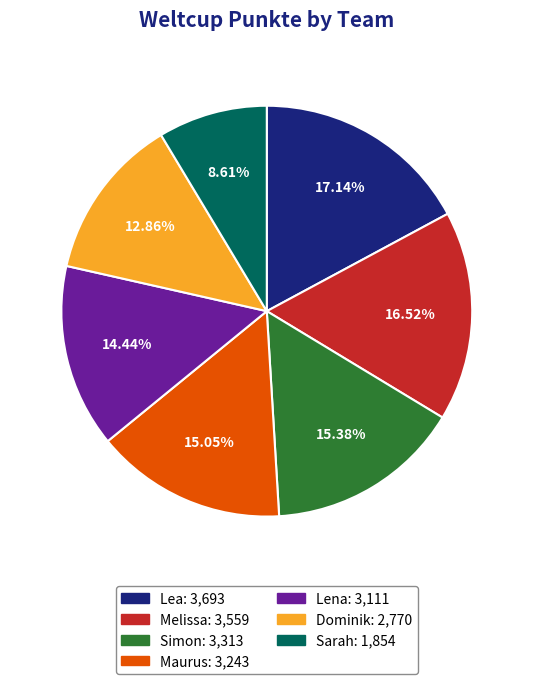

What percentage is the Dominik slice, to the nearest percent?

13%